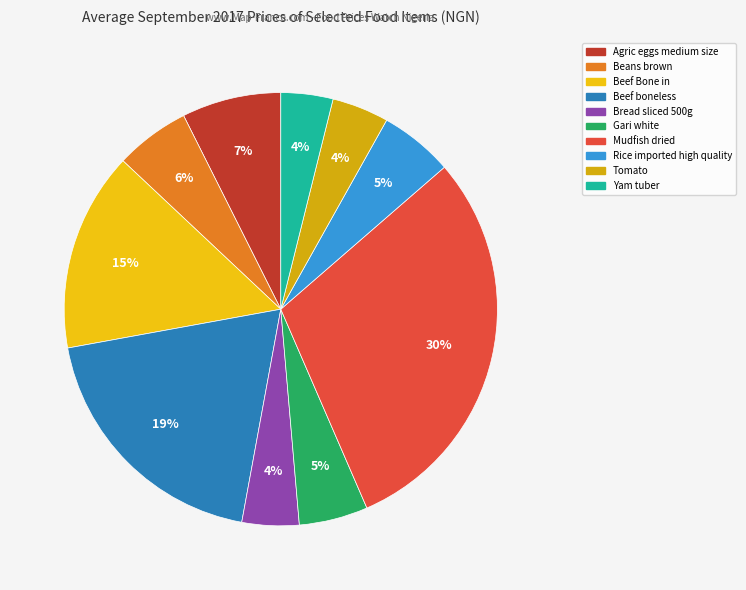

Count the number of slices in the pie.

10